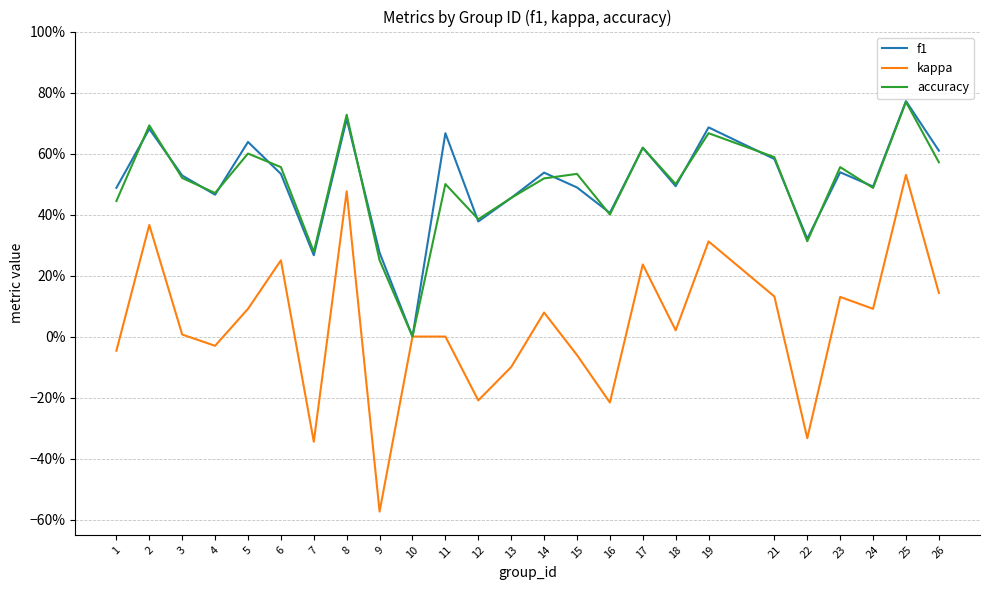

True or false: accuracy has a value of 0.2 at 6.

False